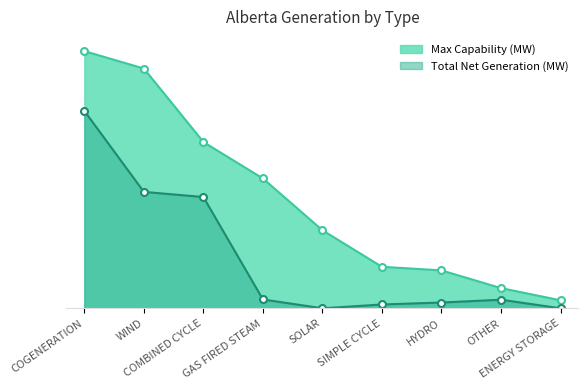

What position from the right is GAS FIRED STEAM?

6